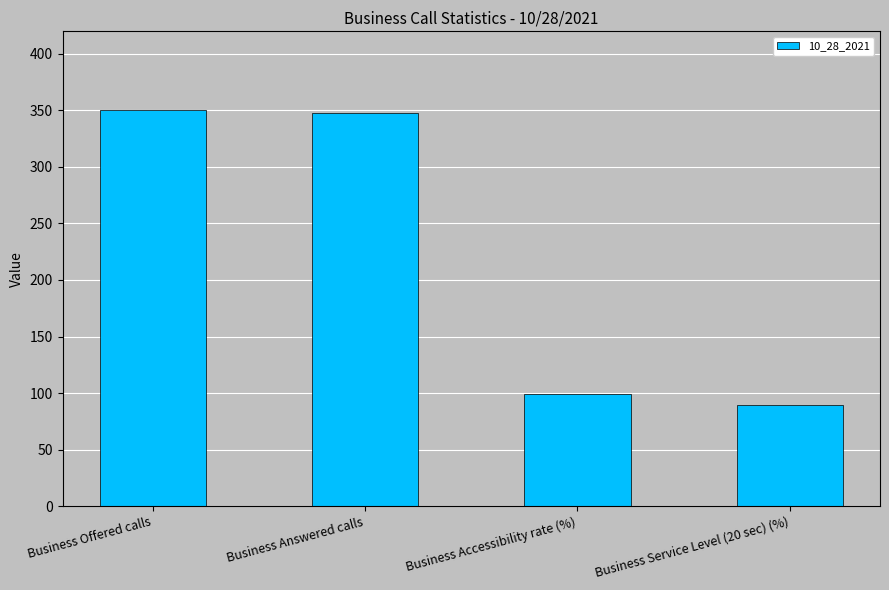

What is the greatest value displayed?

350.0